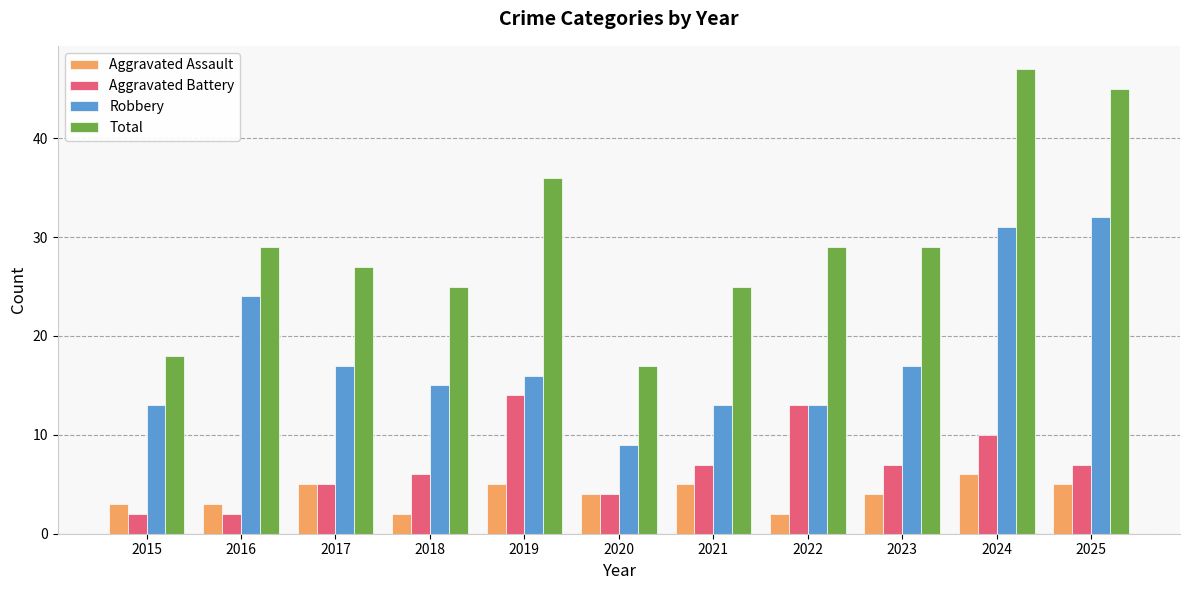

At how many categories does at least one series exceed 15?

11